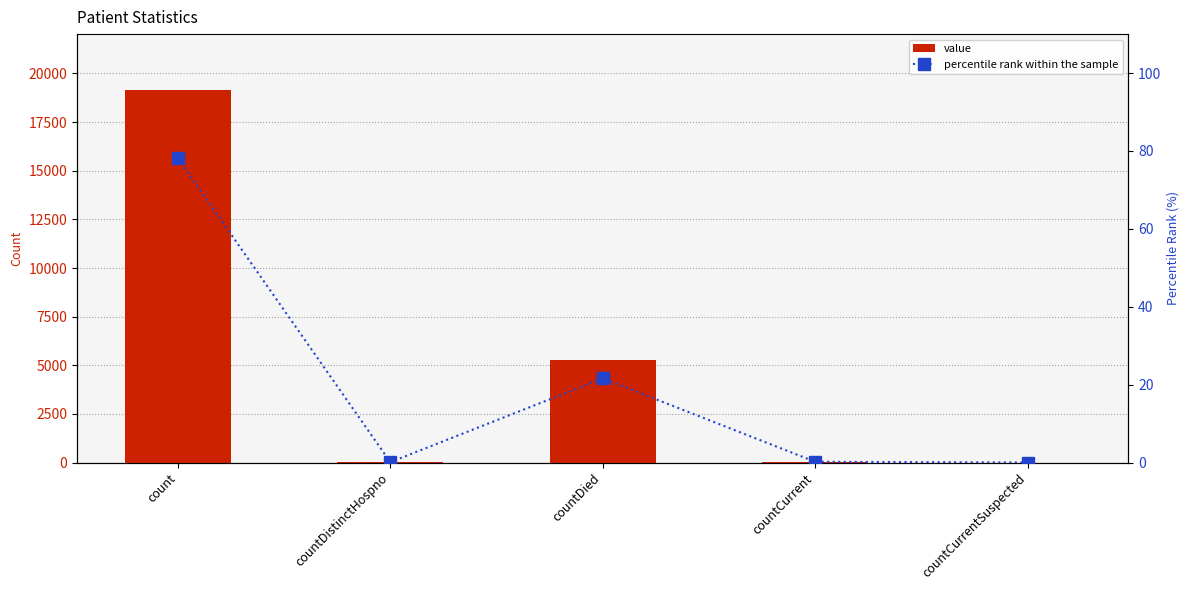

What is the value of the percentile rank within the sample bar at the 4th from the left?

0.2